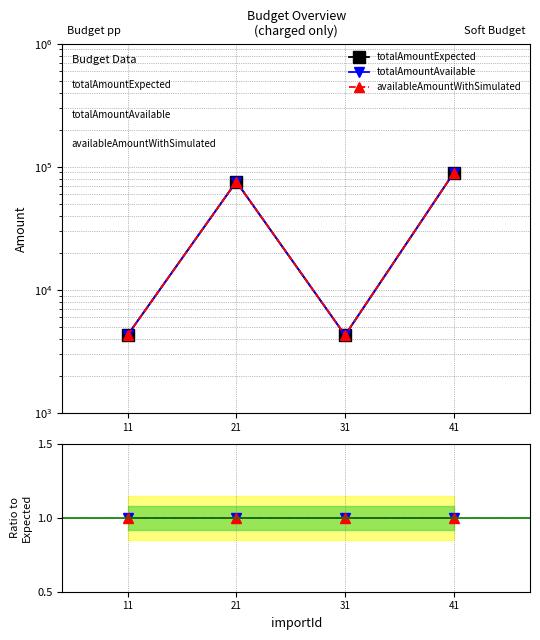

True or false: totalAmountExpected and availableAmountWithSimulated / Expected intersect in this chart.

False